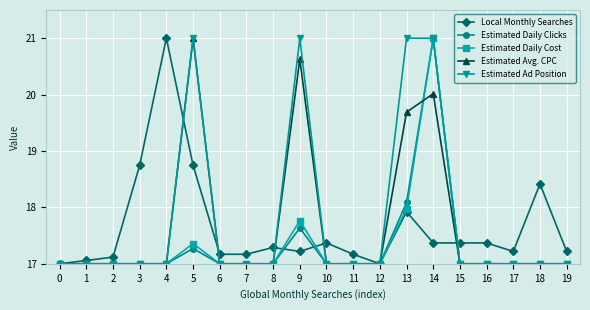

What is the value of the Estimated Daily Cost point at the 15th from the left?

21.0